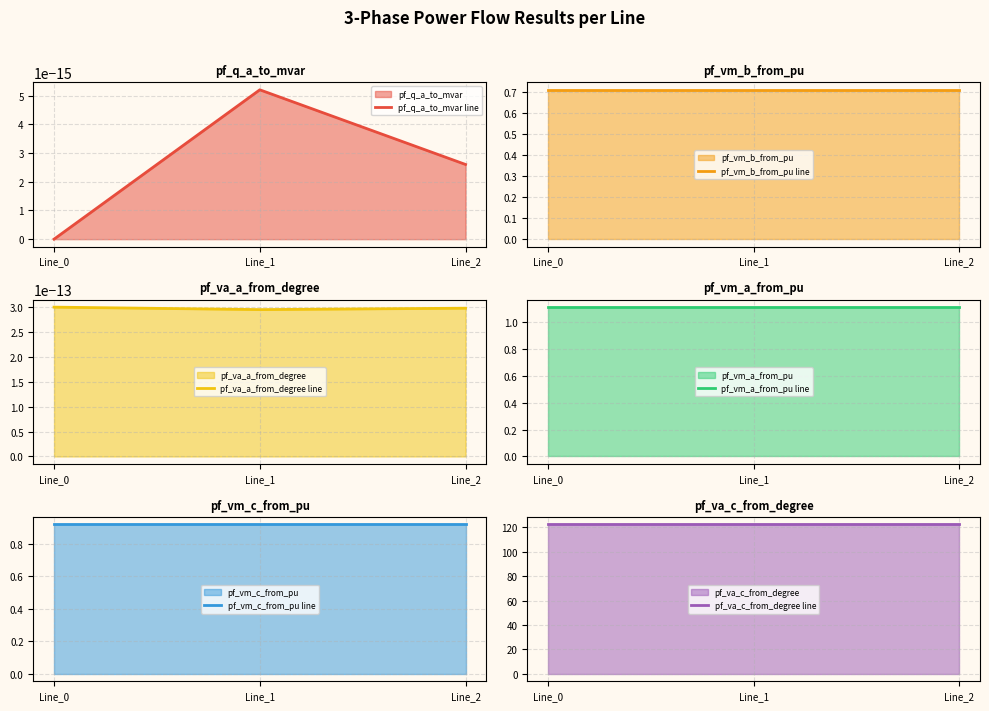

What is the highest value of the pf_vm_b_from_pu line series?

0.7